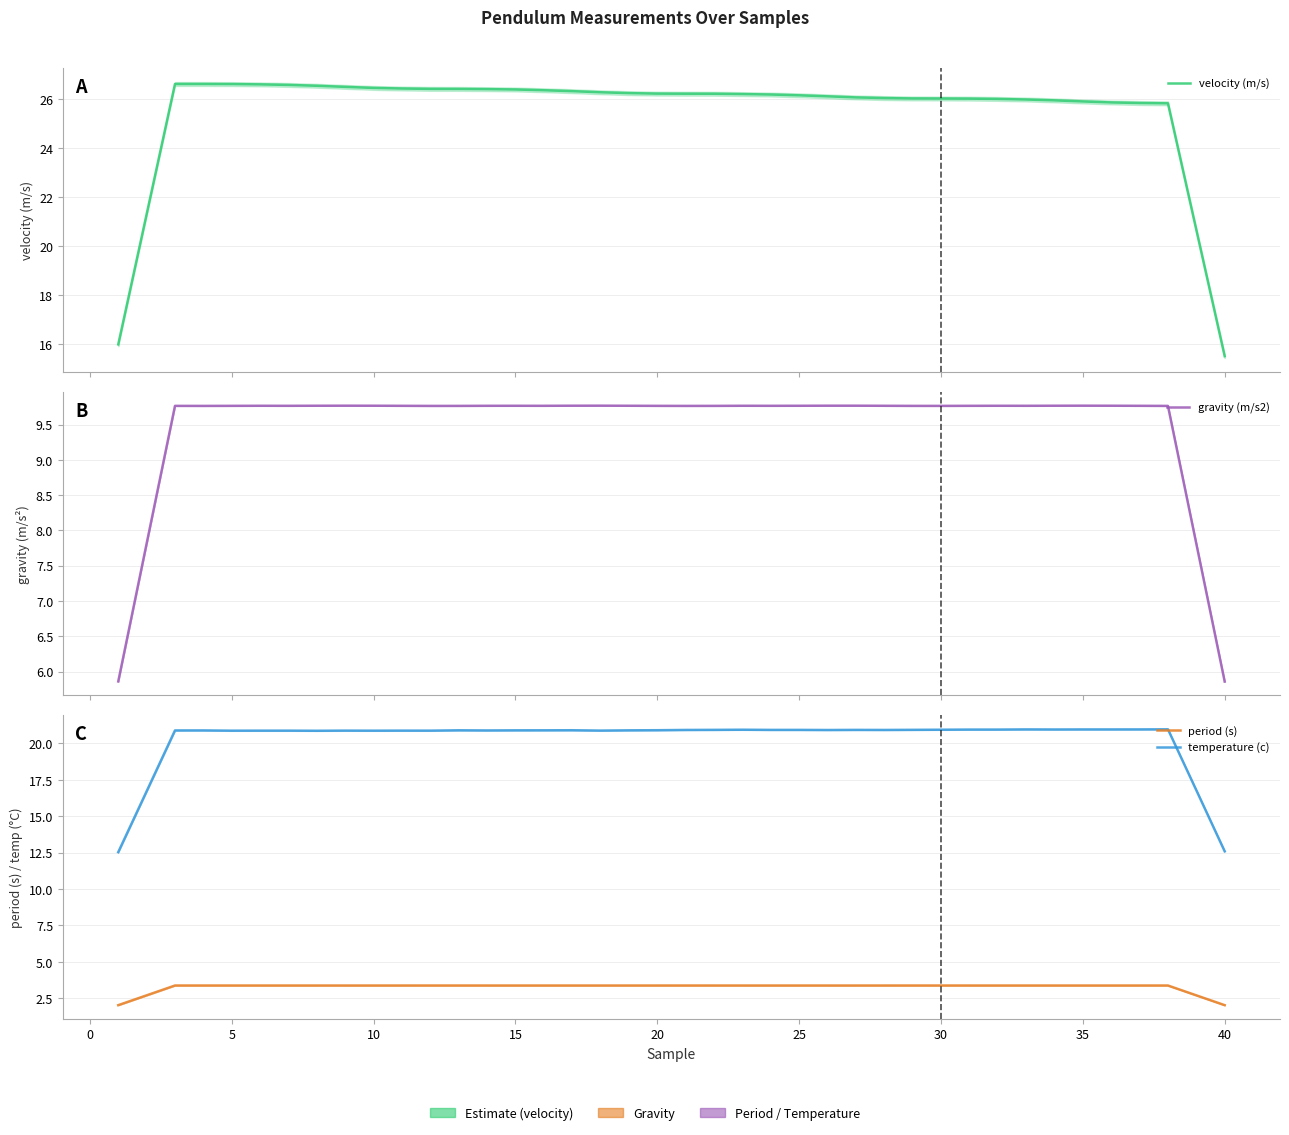

What is the value of the gravity (m/s2) point at the 25th from the left?

9.8